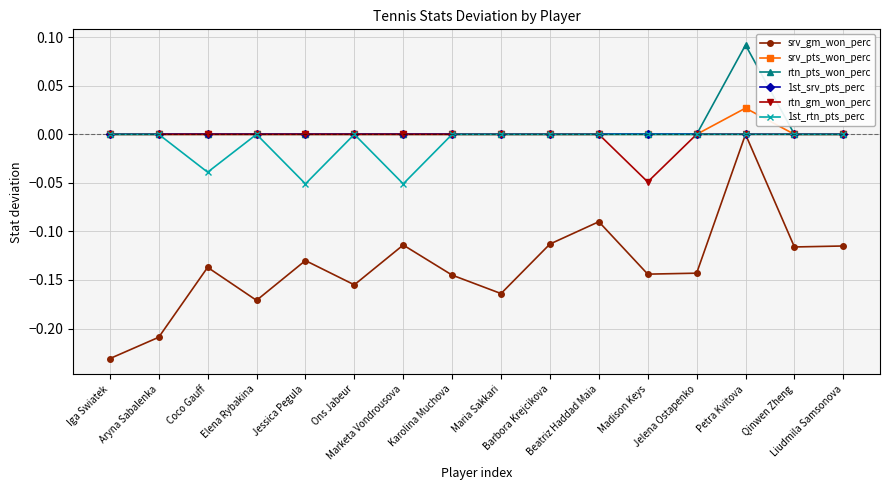

Which series has the widest spread of values?

srv_gm_won_perc